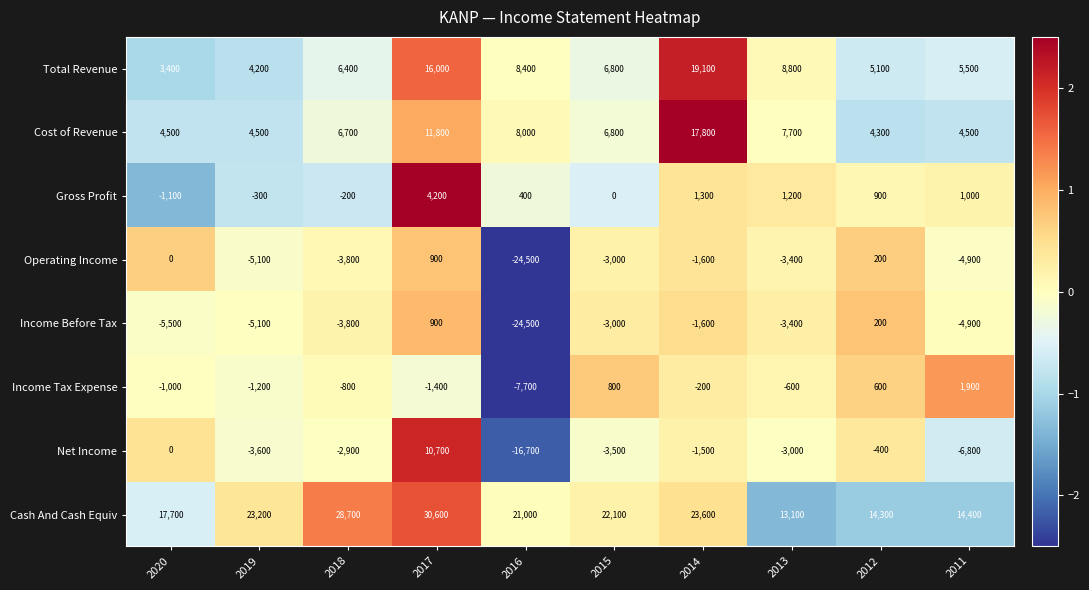

What is the approximate value of Income Tax Expense at 2019, to the nearest 10?

-1200